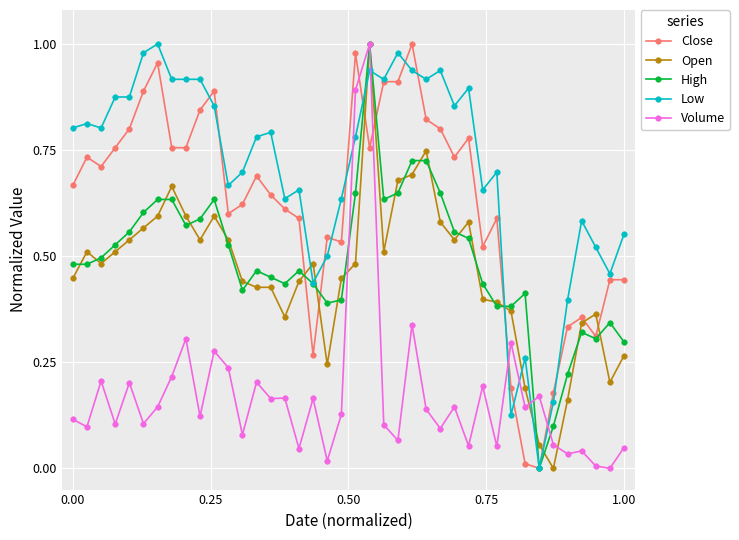

Which series ends up on top after the final intersection of Open and Low?

Low